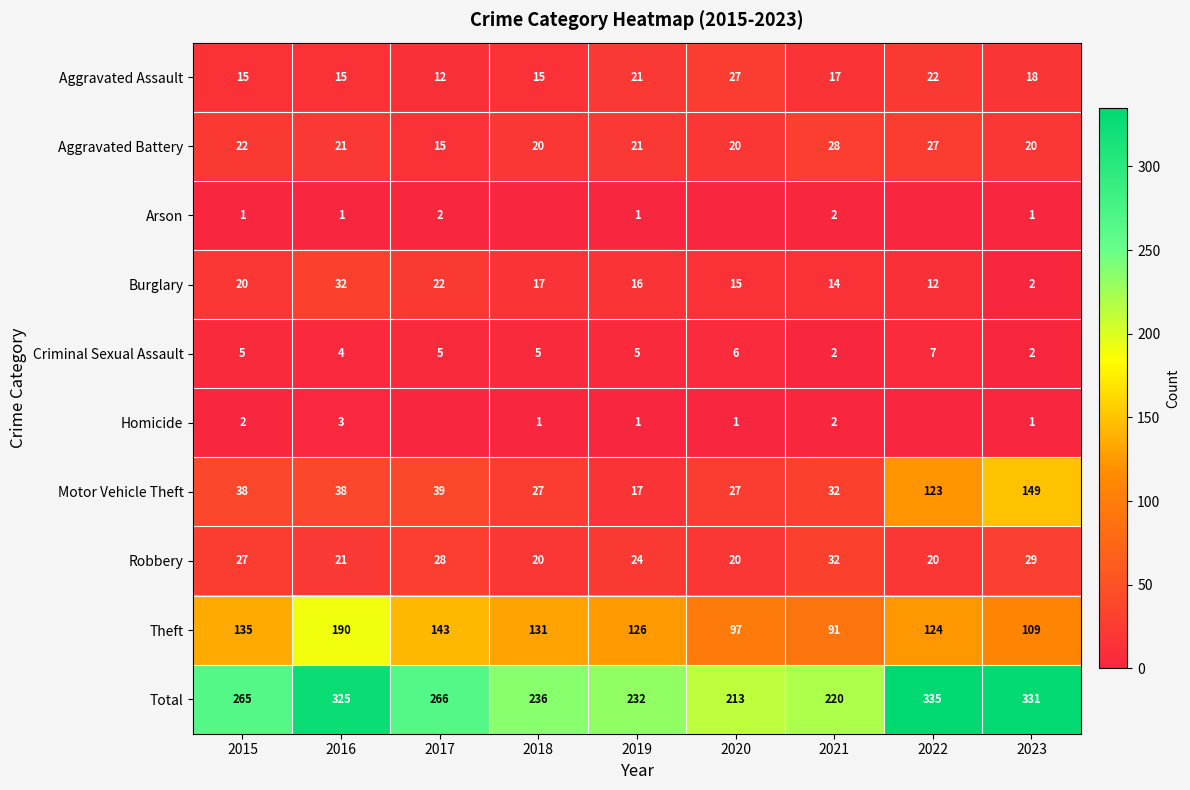

Which category has the highest value in the Theft series?

2016